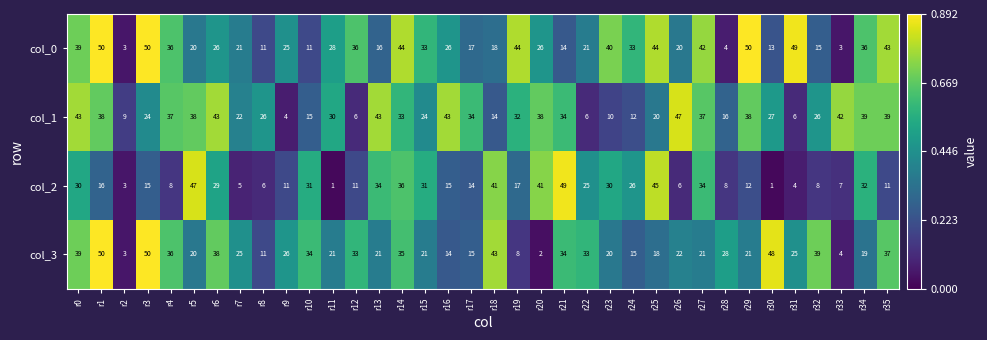

What is the spread (max minus min) of values at r11?

29